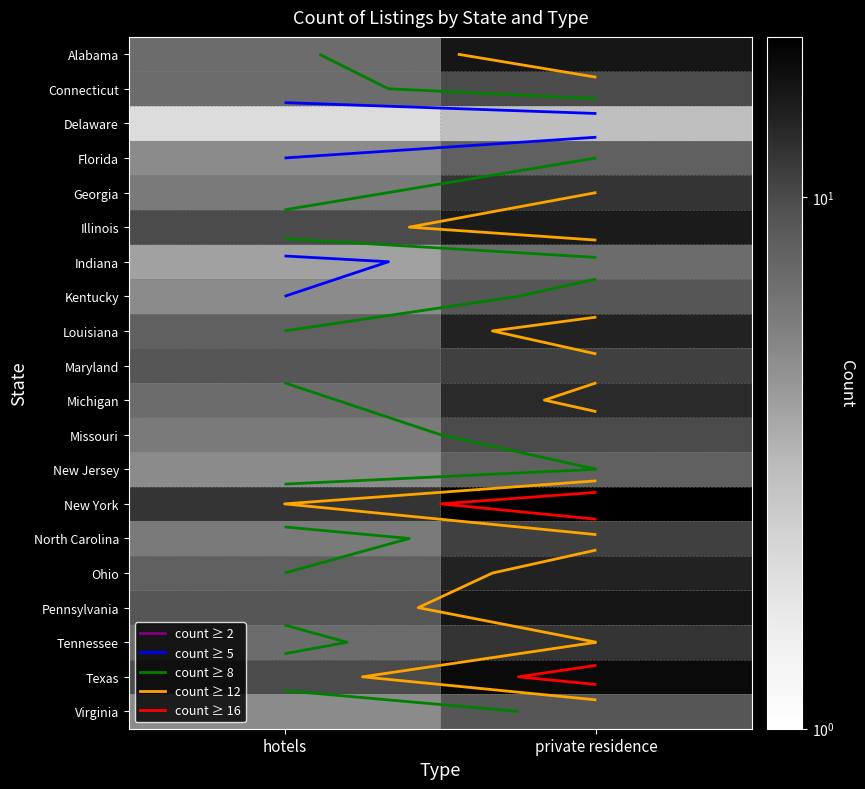

Is the value of Florida at hotels greater than the value of Michigan at hotels?

No